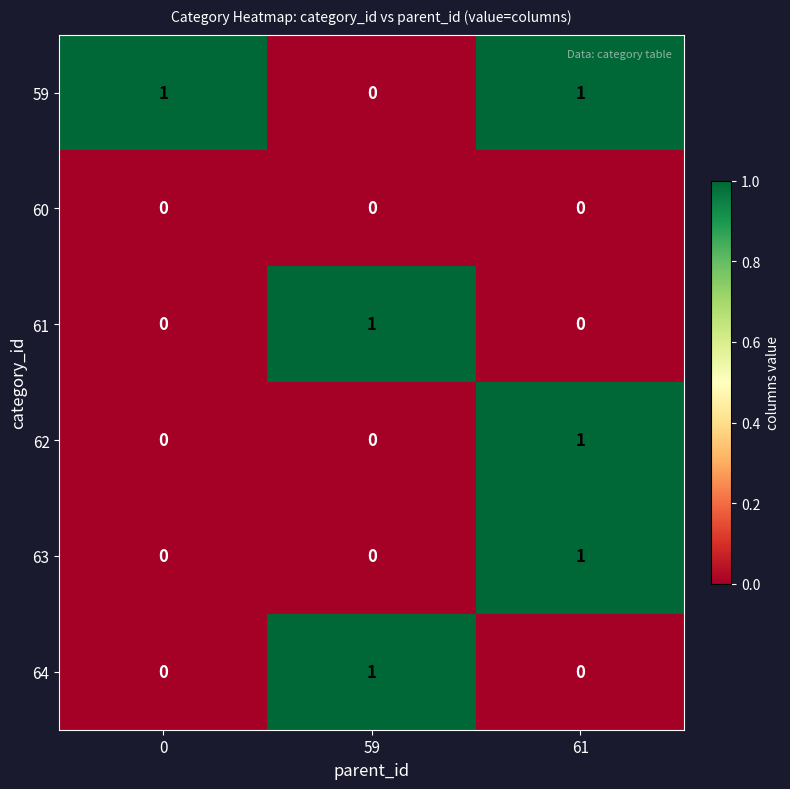

What is the difference between the highest and lowest values at 61?

1